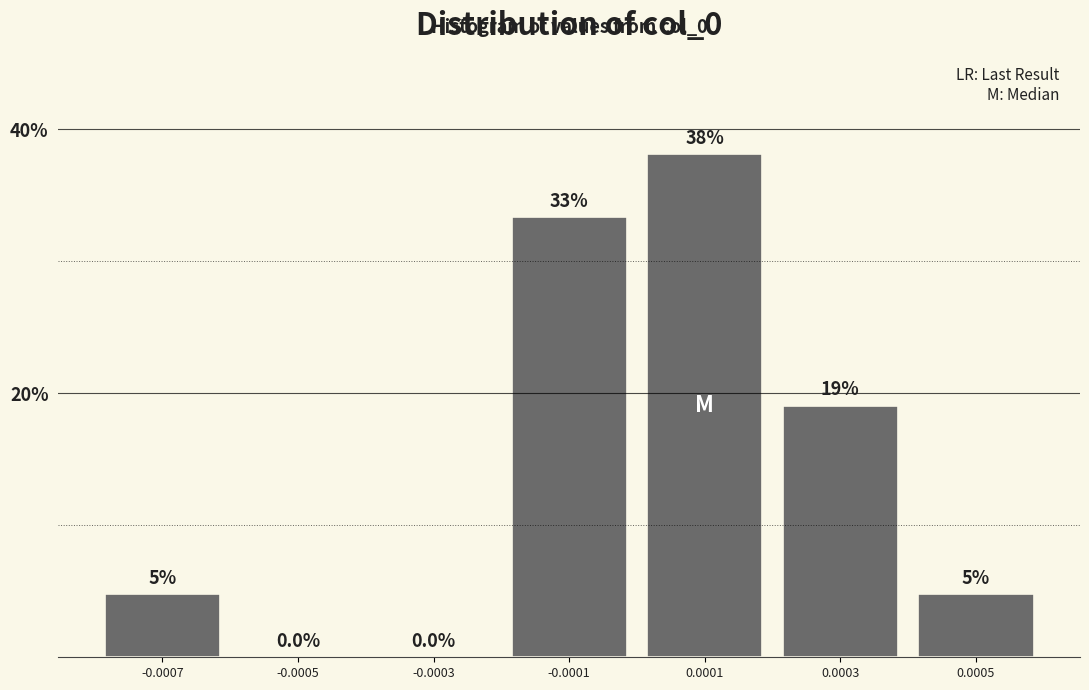

Which has a higher value, -0.0005 or 0.0003?

0.0003